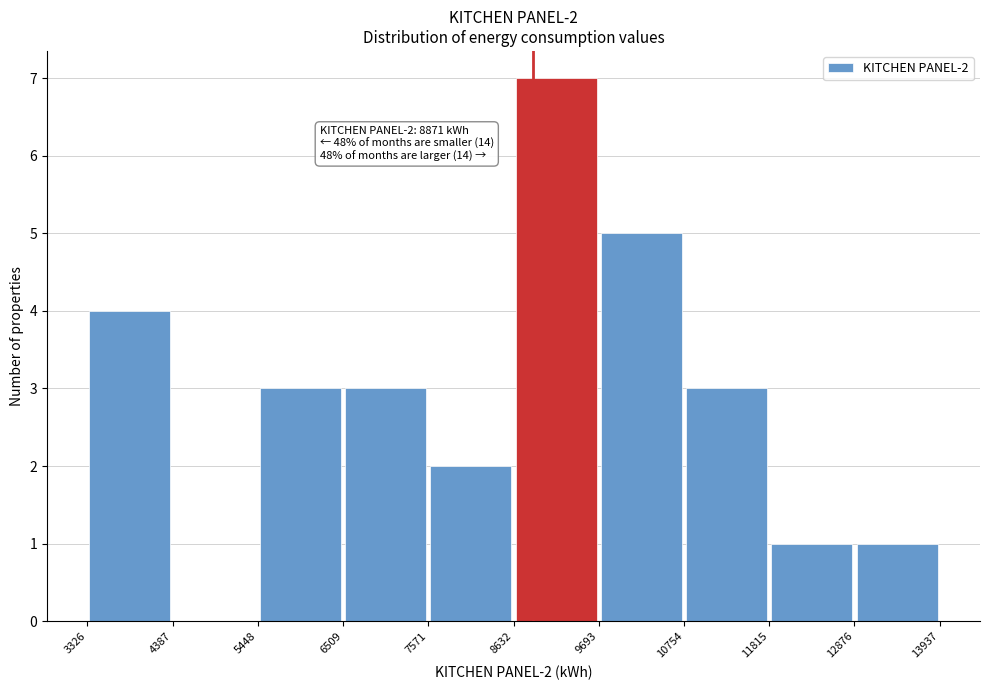

Which range on the x-axis has the tallest bar?

8632 to 9693